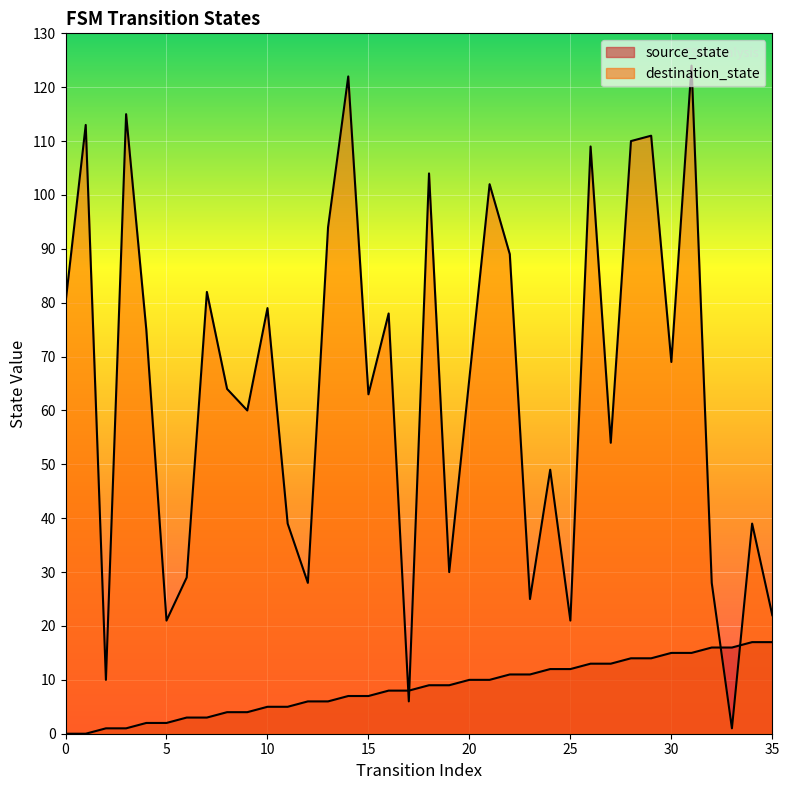

Reading right to left, list all the values displayed in this chart.

source_state: 17	17	16	16	15	15	14	14	13	13	12	12	11	11	10	10	9	9	8	8	7	7	6	6	5	5	4	4	3	3	2	2	1	1	0	0
destination_state: 22	39	1	28	124	69	111	110	54	109	21	49	25	89	102	66	30	104	6	78	63	122	94	28	39	79	60	64	82	29	21	75	115	10	113	80